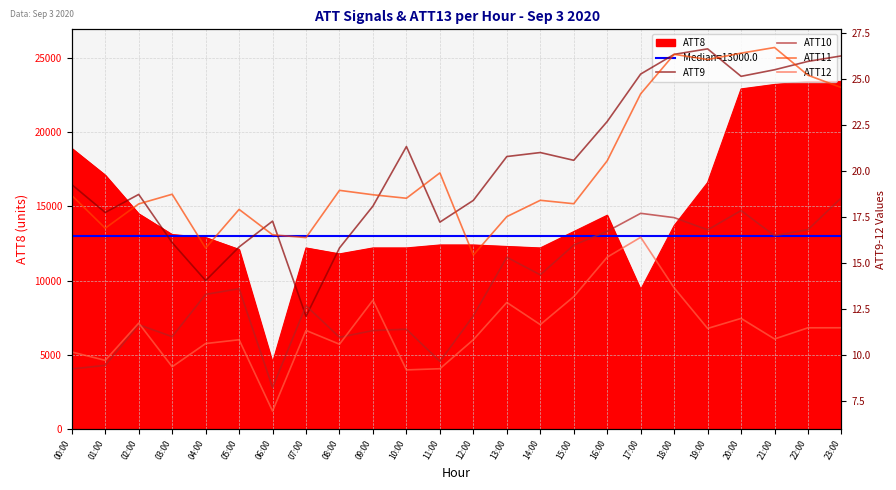

The ATT10 series shows 4.8 at 02:00. True or false?

False